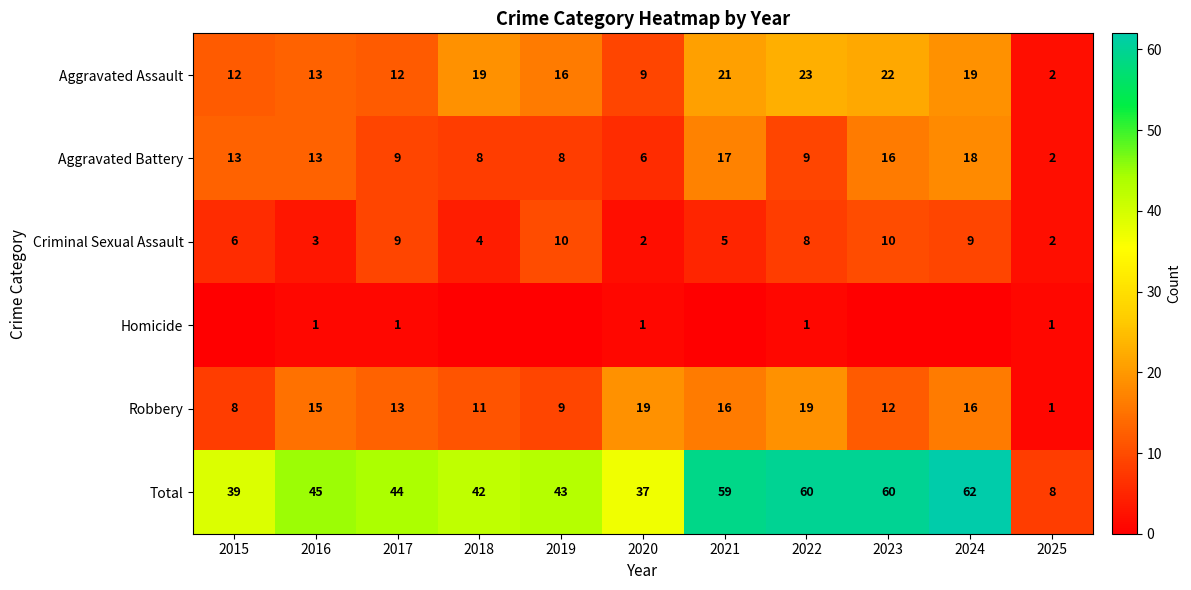

Rank the series at 2015 from highest to lowest value.

Total, Aggravated Battery, Aggravated Assault, Robbery, Criminal Sexual Assault, Homicide